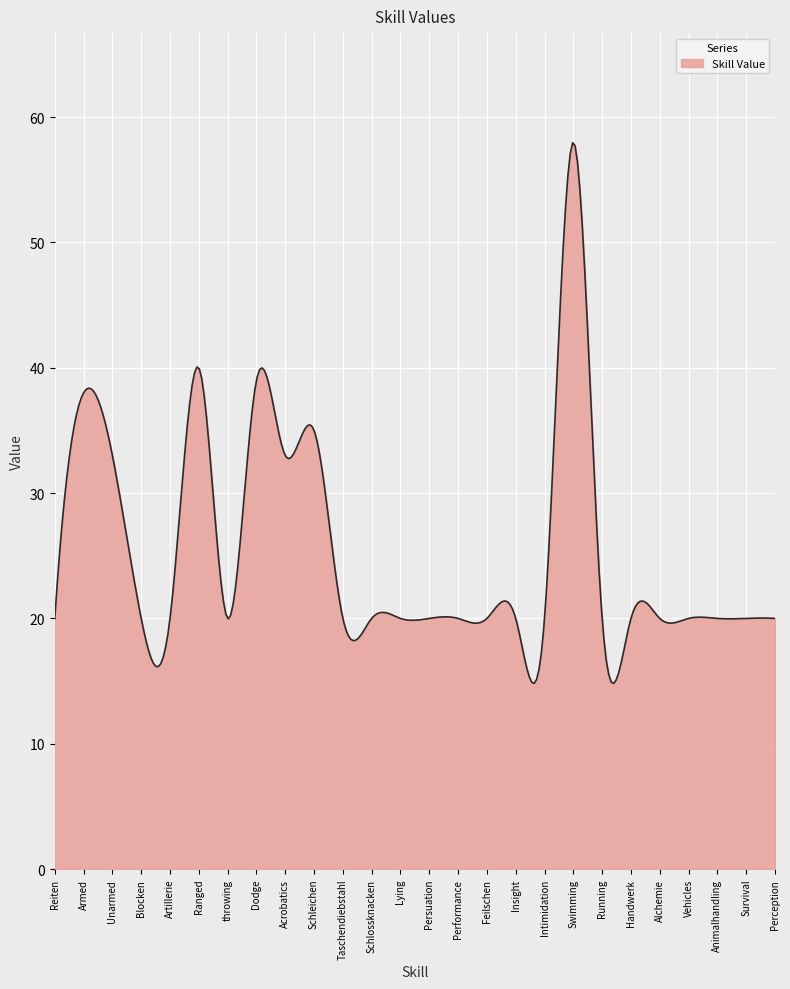

What is the maximum value shown in the chart?

58.0